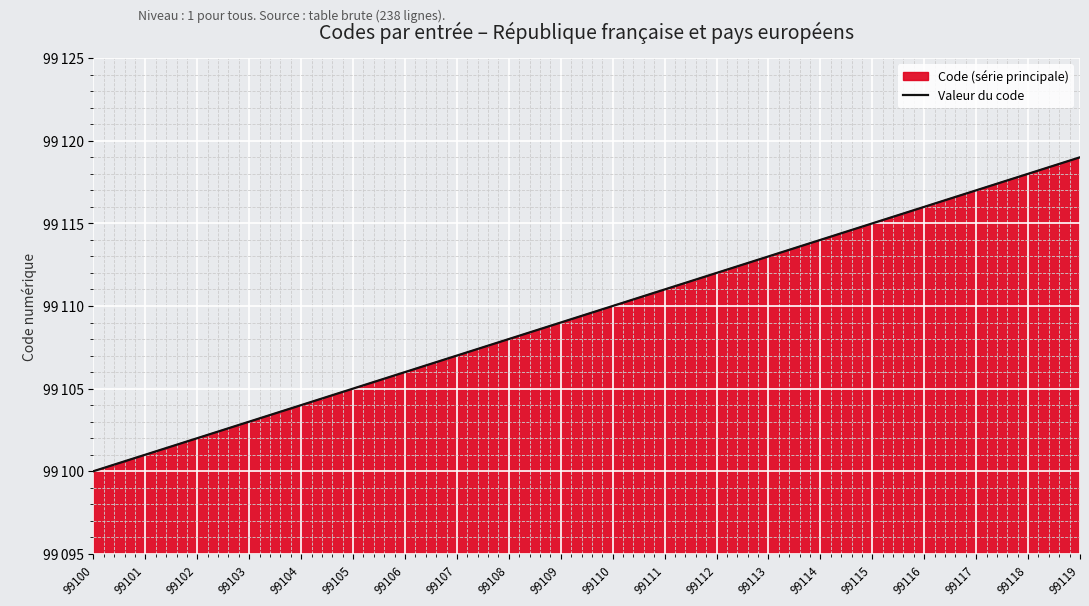

What is the value of the 19th point from the left?

99118